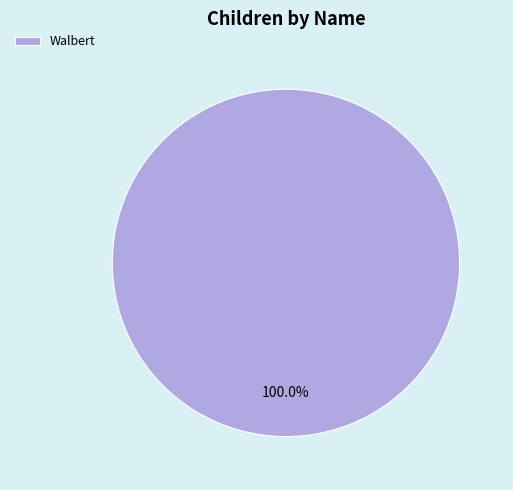

Rank the categories by value from highest to lowest.

Walbert